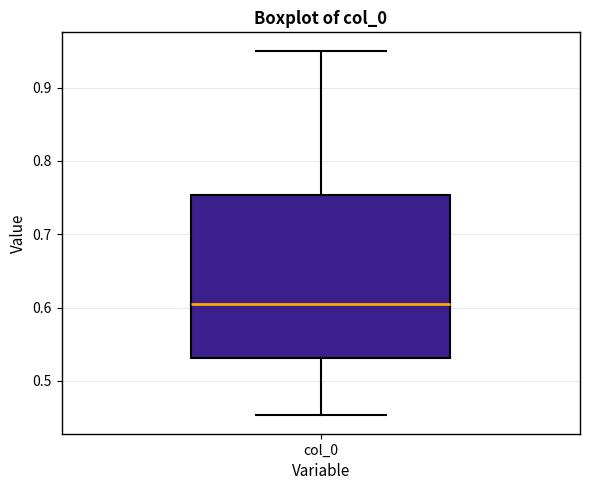

Where is the lower edge of the box for col_0 on the y-axis? The values are not printed on the chart, so give them approximately, as read against the axis.

0.53